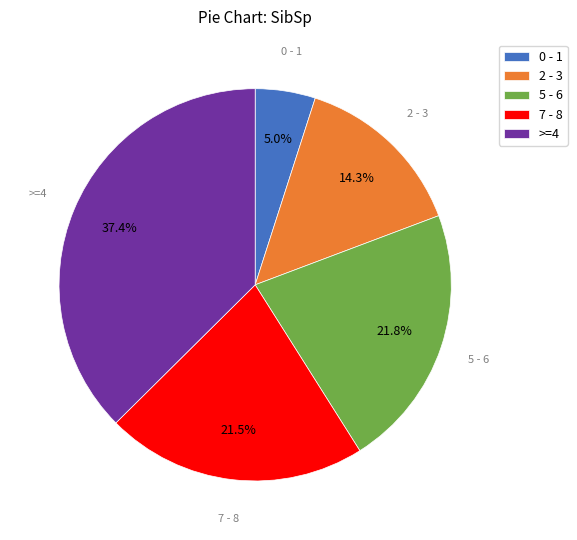

What percentage is NOT represented by 5 - 6?

78.2%